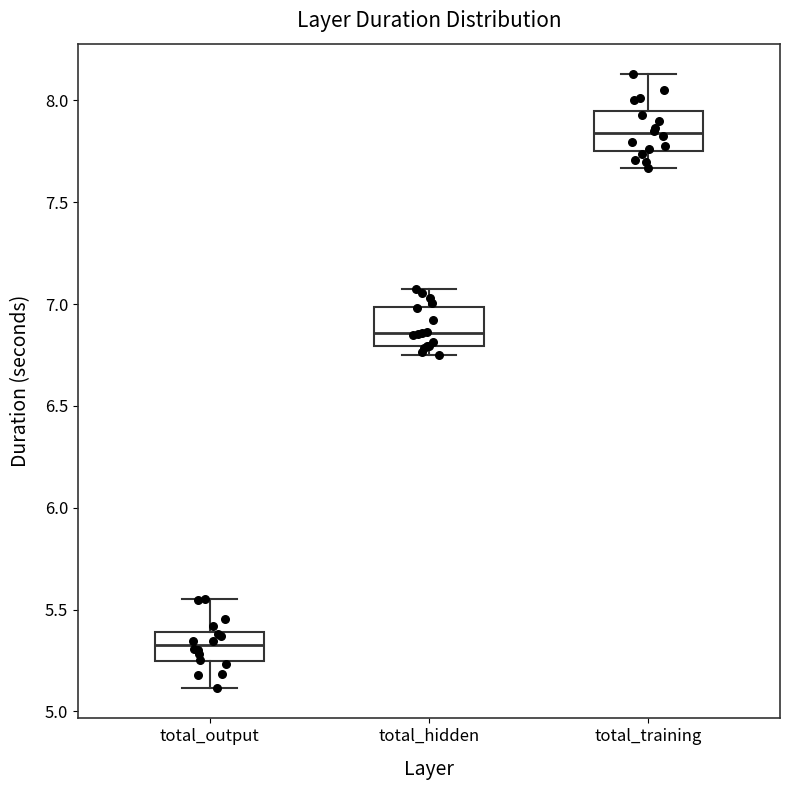

Where does the median line of the box for total_hidden sit on the y-axis? The values are not printed on the chart, so give them approximately, as read against the axis.

6.85